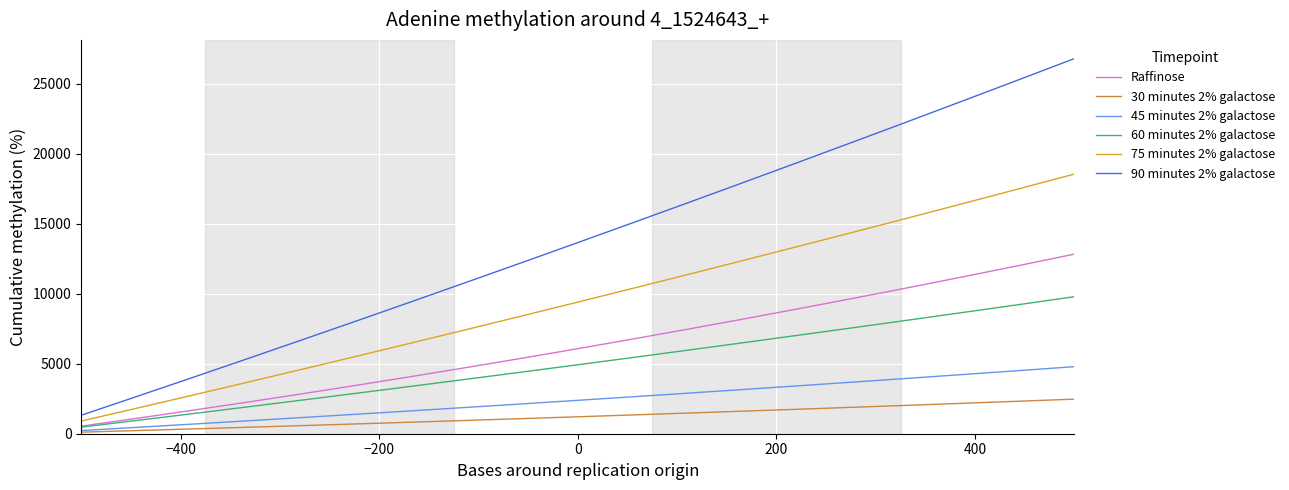

True or false: 30 minutes 2% galactose and 75 minutes 2% galactose cross at least once.

False